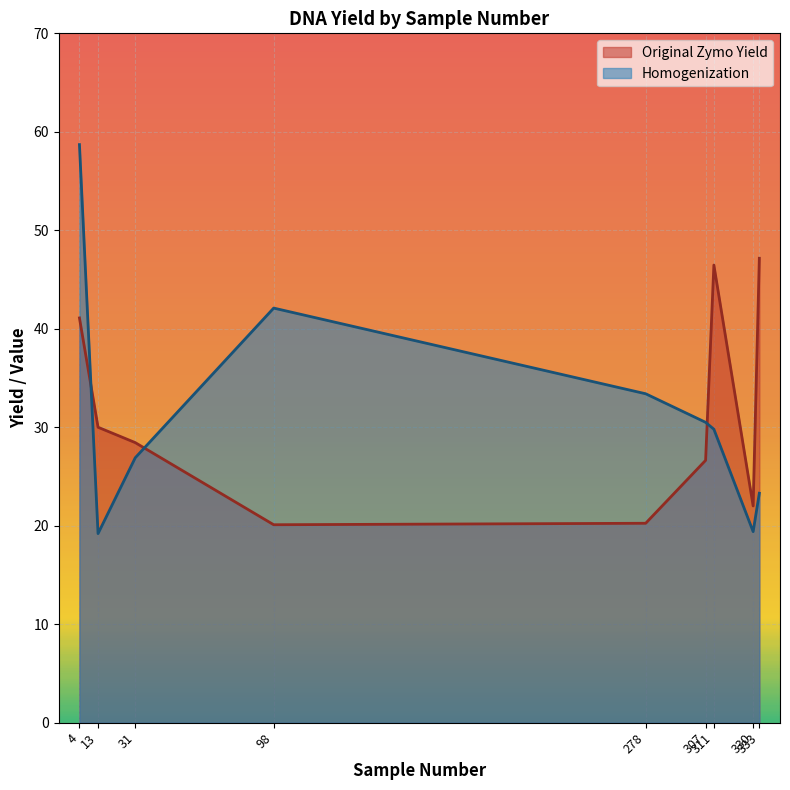

Rank the categories by Original Zymo Yield value from highest to lowest.

333, 311, 4, 13, 31, 307, 330, 278, 98